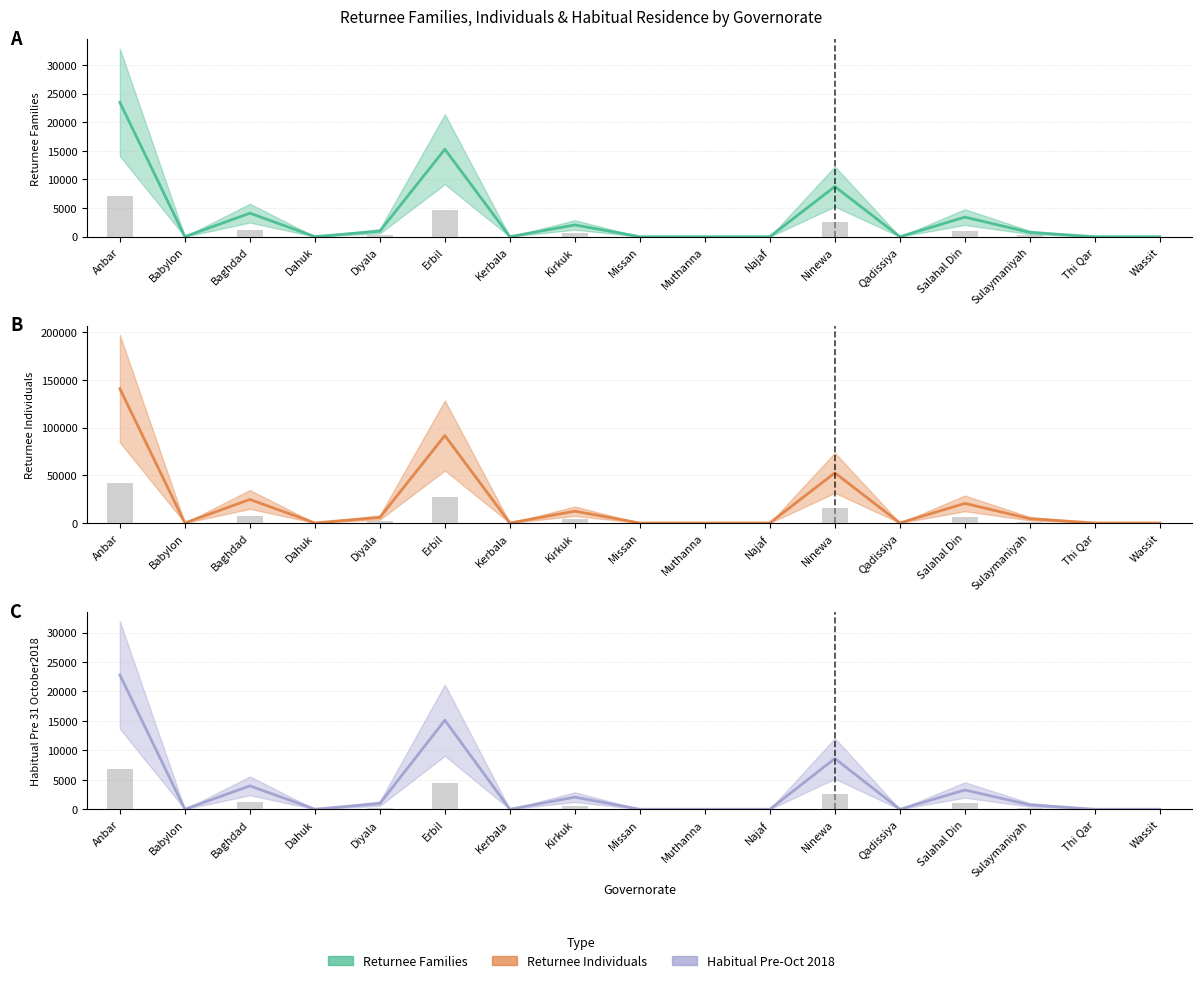

Which series has the largest total across all categories?

Returnee Individuals